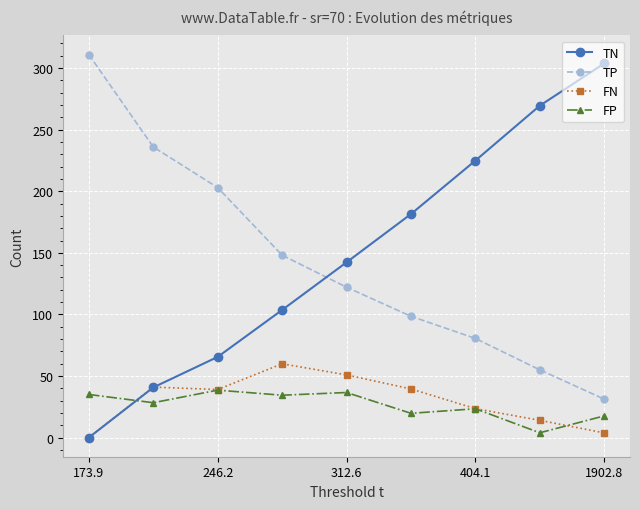

What is the highest value of the FN series?

59.9